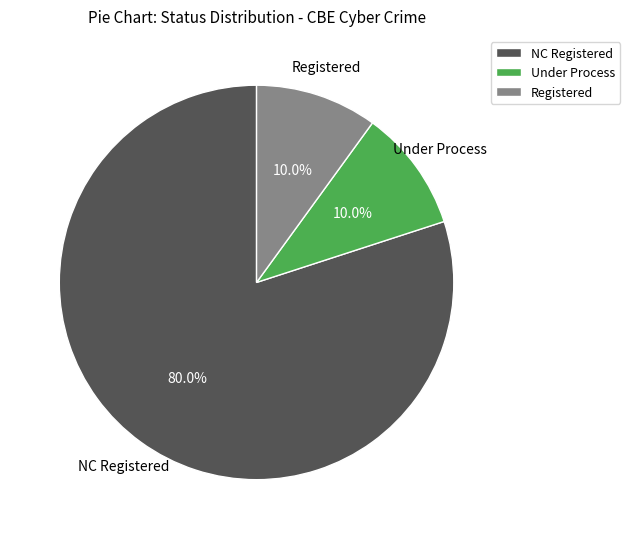

Count the number of slices in the pie.

3